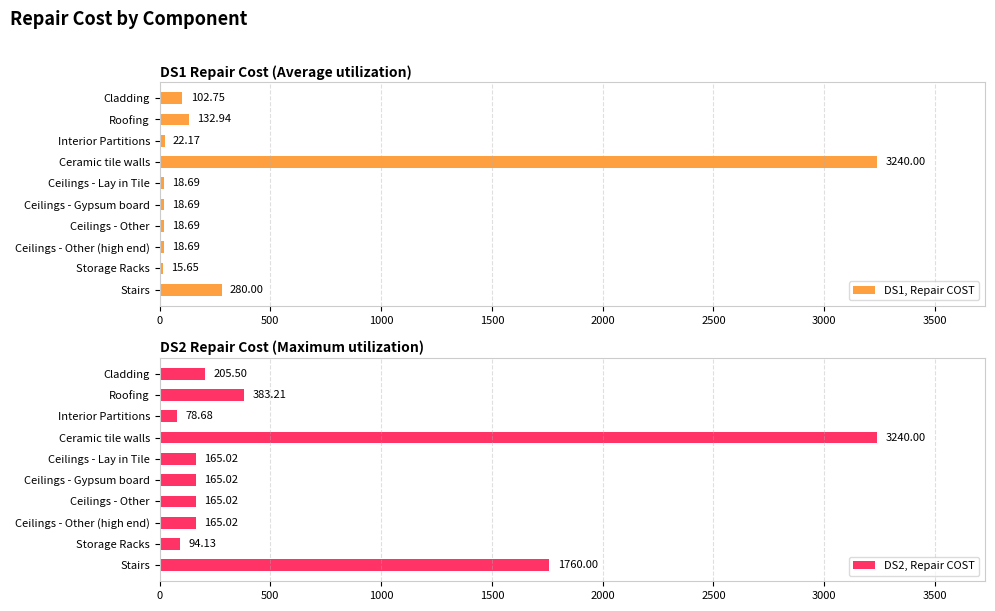

At which label is DS1, Repair COST closest to 1627?

Stairs